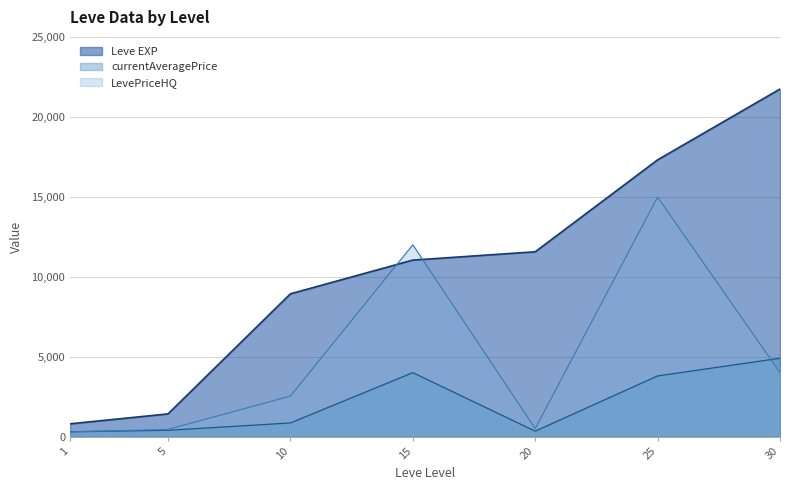

Between 1 and 20, which series saw the biggest shift?

Leve EXP